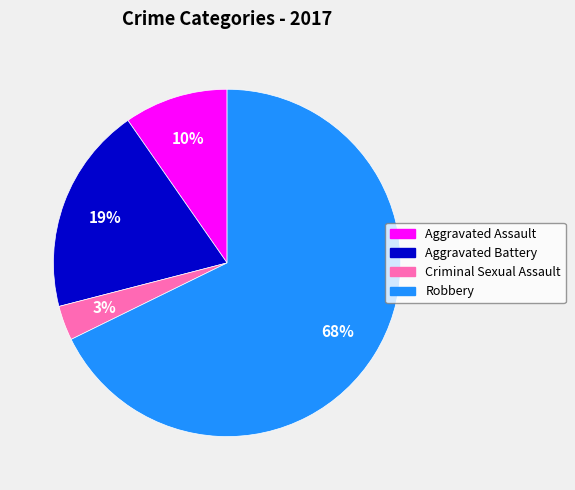

Is it true that Robbery is 68% of the pie?

True